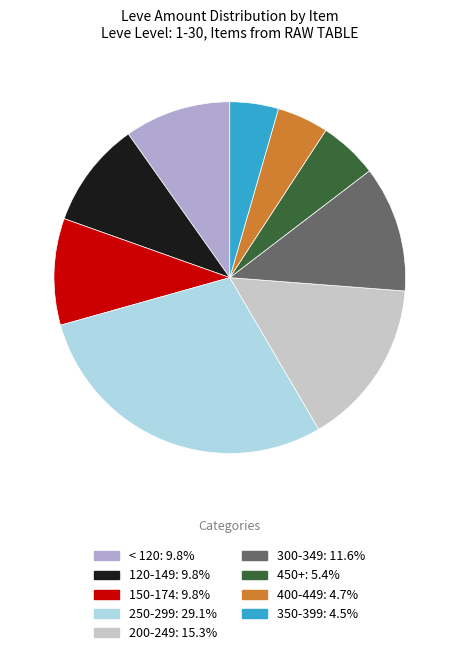

Does any single category account for the majority?

No